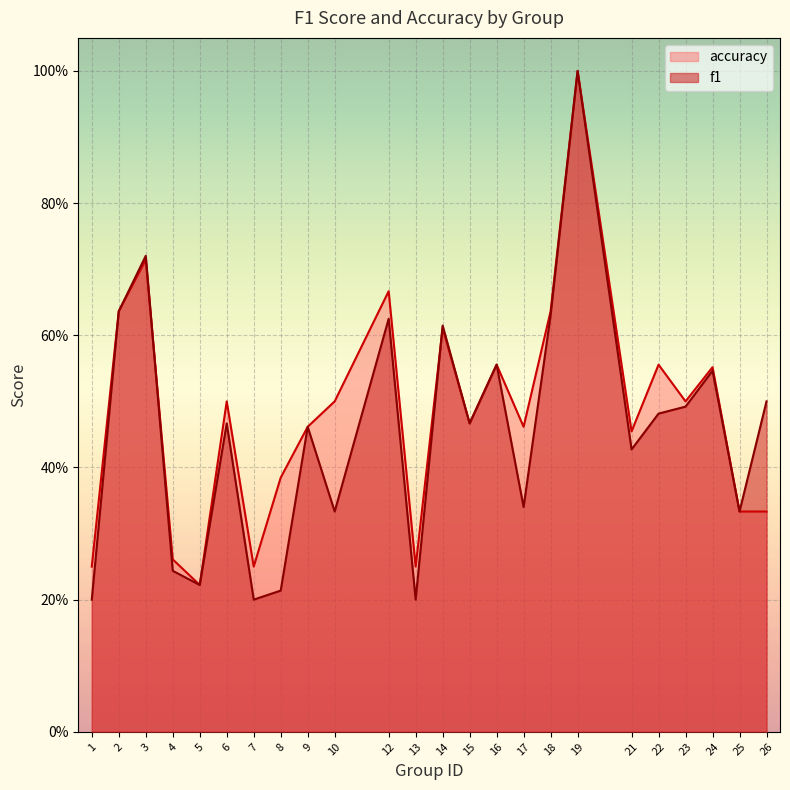

How many interior local valleys does the f1 series have?

8